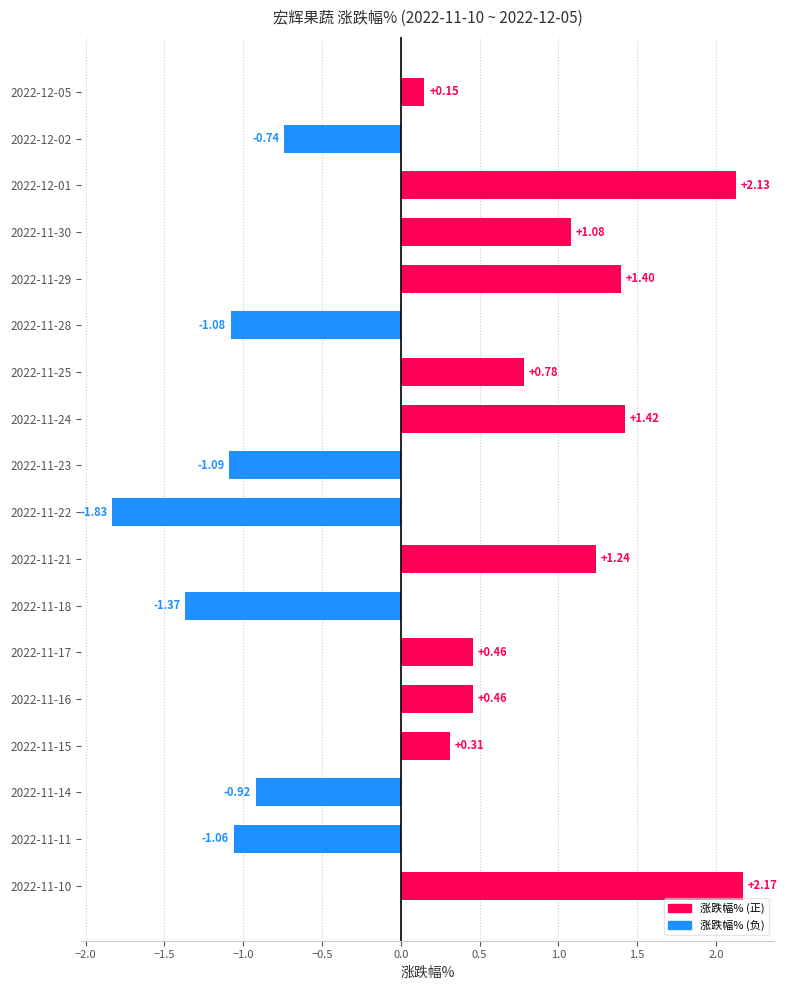

What is the difference between the values at 2022-11-11 and 2022-11-10?

3.2